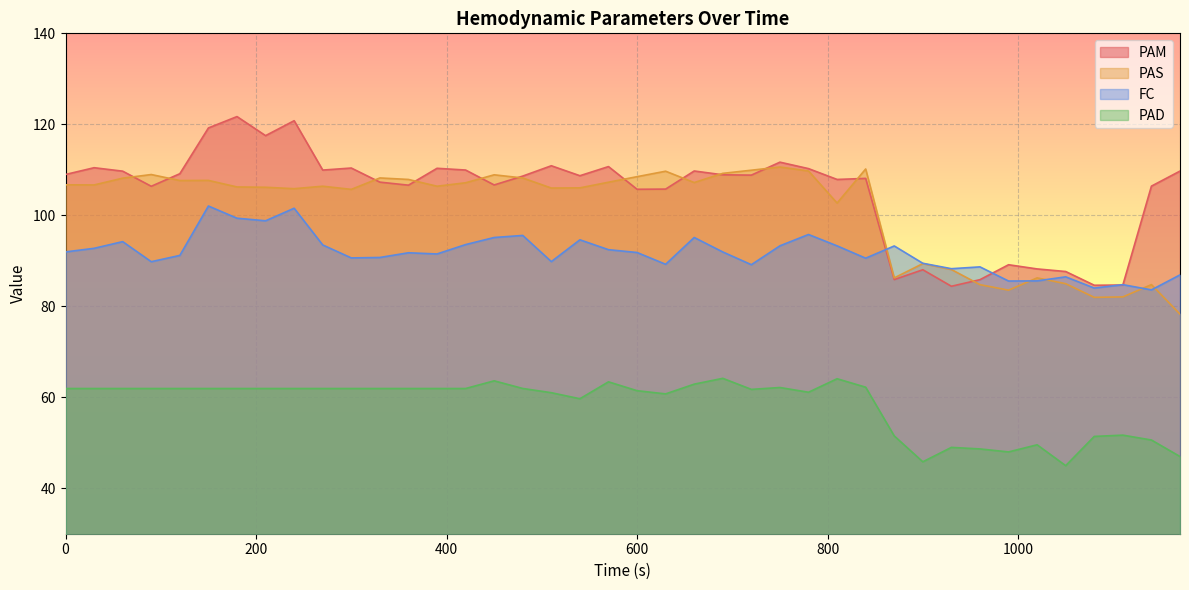

What is the difference between the maximum and minimum values in the FC series?

18.4